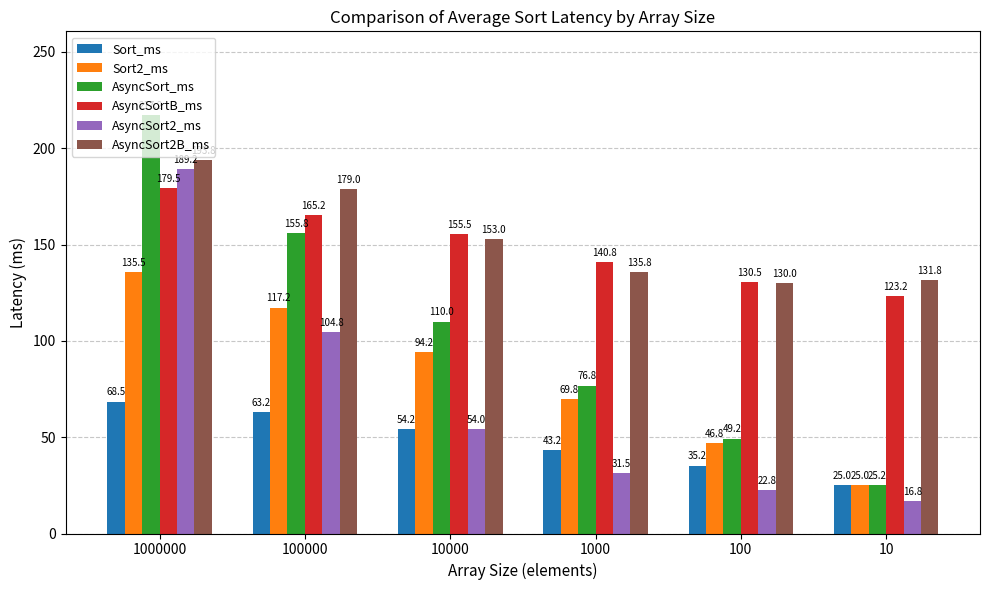

Rank the series at 100 from lowest to highest value.

AsyncSort2_ms, Sort_ms, Sort2_ms, AsyncSort_ms, AsyncSort2B_ms, AsyncSortB_ms